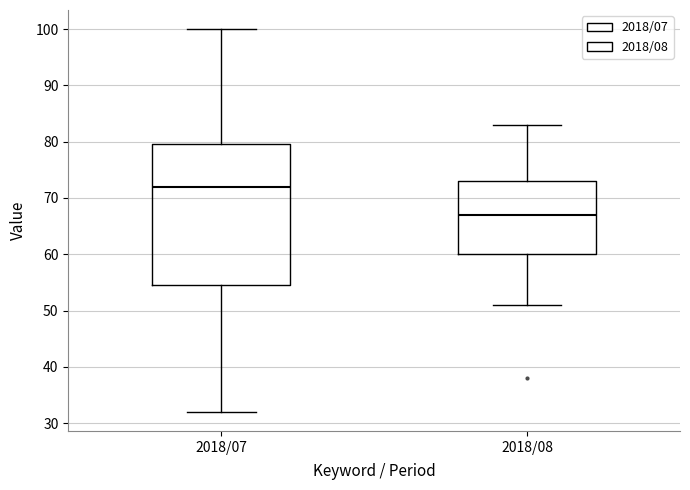

Reading left to right, transcribe this box plot: for each box, give where its median line is, the range the box spans, and where its two whiskers end, as read against the y-axis. The values are not printed on the chart, so give them approximately, as read against the axis.

2018/07: median 72, box 55 to 80, whiskers 32 to 100
2018/08: median 67, box 60 to 73, whiskers 51 to 83